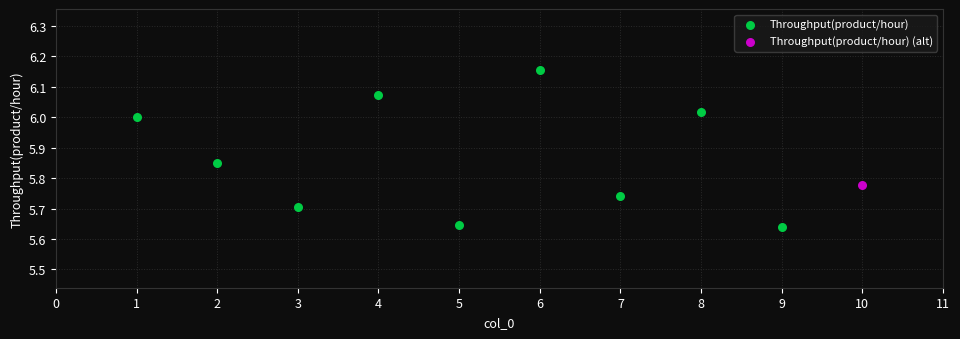

What are all the series names shown in the legend?

Throughput(product/hour), Throughput(product/hour) (alt)